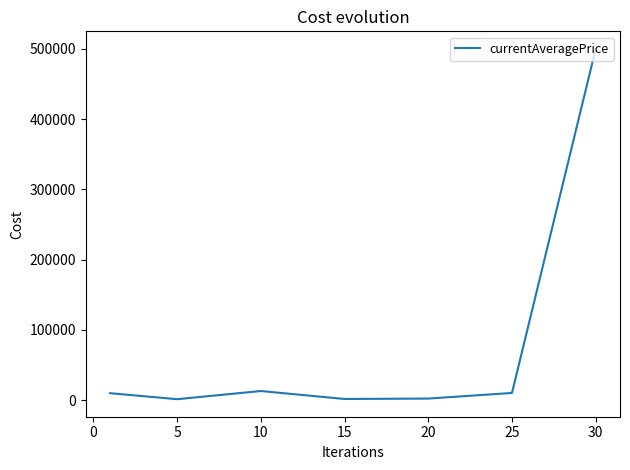

What is the greatest value displayed?

500000.0